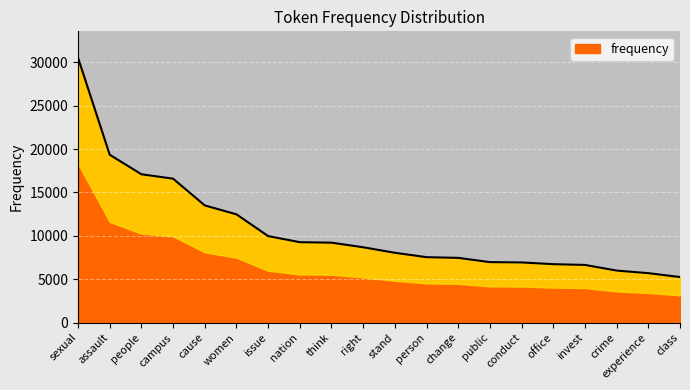

Approximately how many times larger is the value at nation compared to assault?

0.5